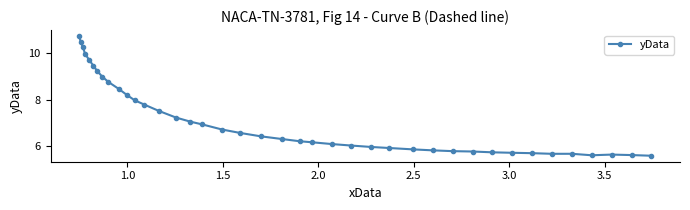

What is the difference between the maximum and minimum values?

5.1